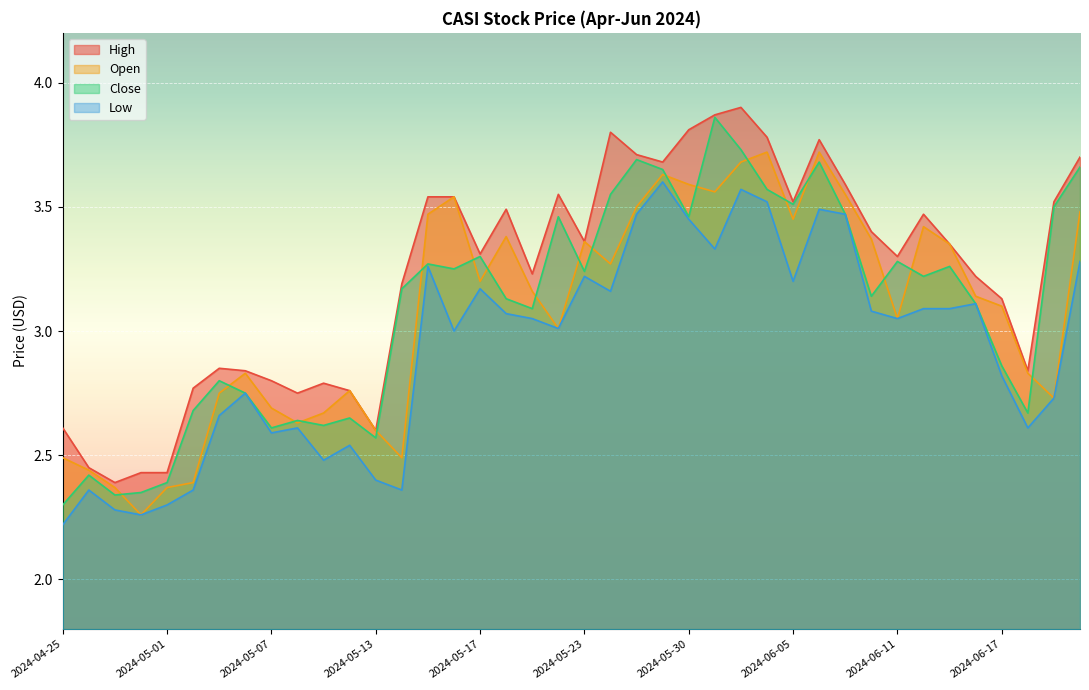

Reading right to left, transcribe all the data shown in this chart.

High: 3.7	3.5	2.8	3.1	3.2	3.4	3.5	3.3	3.4	3.6	3.8	3.5	3.8	3.9	3.9	3.8	3.7	3.7	3.8	3.4	3.5	3.2	3.5	3.3	3.5	3.5	3.2	2.6	2.8	2.8	2.8	2.8	2.8	2.9	2.8	2.4	2.4	2.4	2.5	2.6
Open: 3.5	2.7	2.8	3.1	3.1	3.4	3.4	3.0	3.4	3.5	3.7	3.5	3.7	3.7	3.6	3.6	3.6	3.5	3.3	3.4	3.0	3.2	3.4	3.2	3.5	3.5	2.5	2.6	2.8	2.7	2.6	2.7	2.8	2.8	2.4	2.4	2.3	2.4	2.4	2.5
Close: 3.7	3.5	2.7	2.9	3.1	3.3	3.2	3.3	3.1	3.5	3.7	3.5	3.6	3.7	3.9	3.5	3.6	3.7	3.5	3.2	3.5	3.1	3.1	3.3	3.2	3.3	3.2	2.6	2.6	2.6	2.6	2.6	2.8	2.8	2.7	2.4	2.4	2.3	2.4	2.3
Low: 3.3	2.7	2.6	2.8	3.1	3.1	3.1	3.0	3.1	3.5	3.5	3.2	3.5	3.6	3.3	3.5	3.6	3.5	3.2	3.2	3.0	3.0	3.1	3.2	3.0	3.3	2.4	2.4	2.5	2.5	2.6	2.6	2.8	2.7	2.4	2.3	2.3	2.3	2.4	2.2